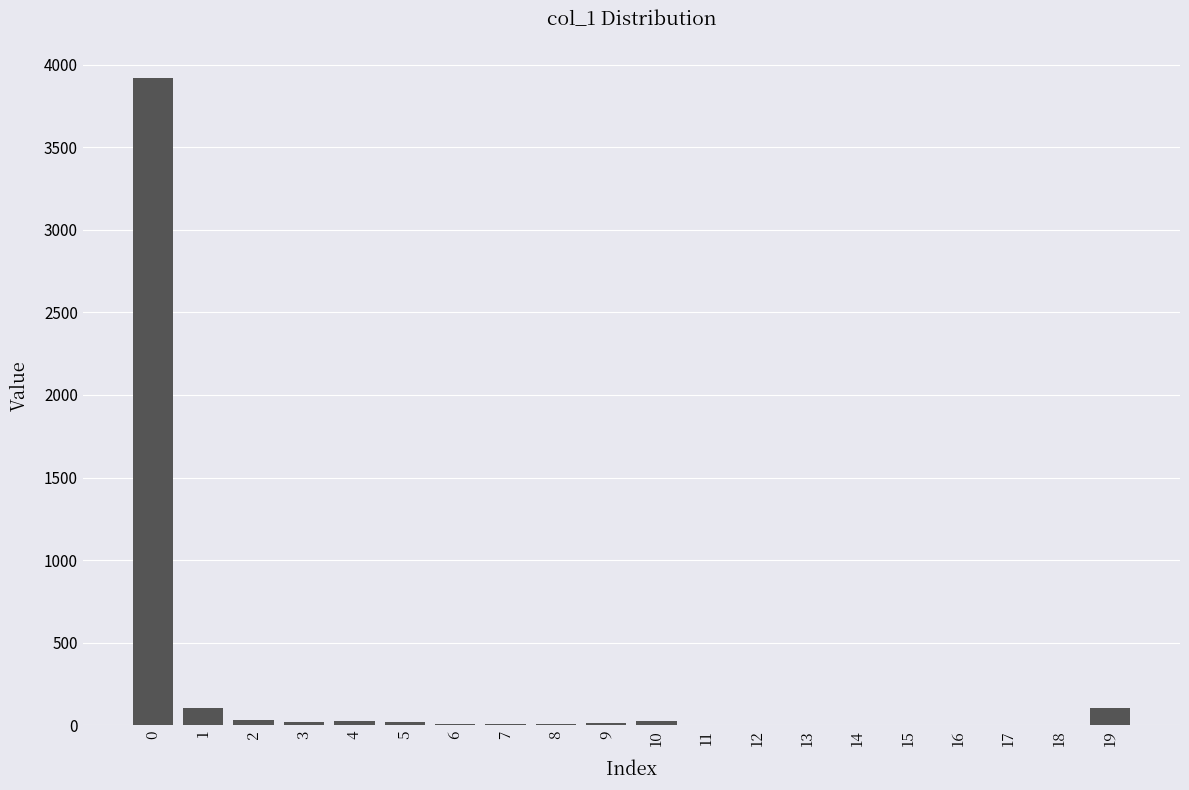

What is the greatest value displayed?

3917